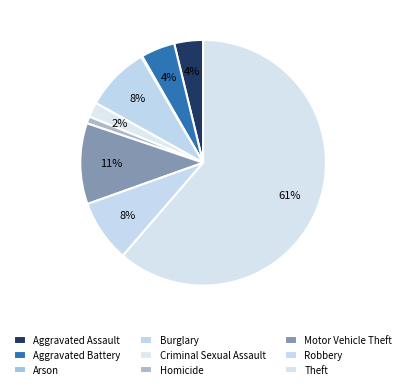

Between Burglary and Motor Vehicle Theft, which is larger?

Motor Vehicle Theft